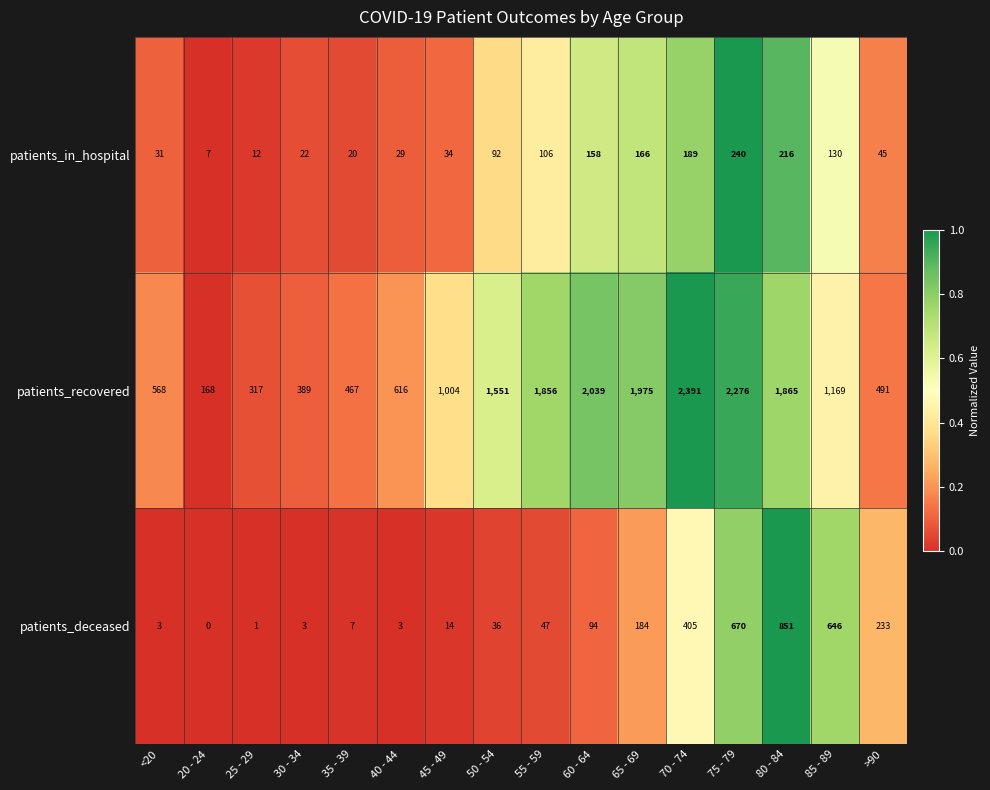

At which category is the sum across all series the highest?

75 - 79